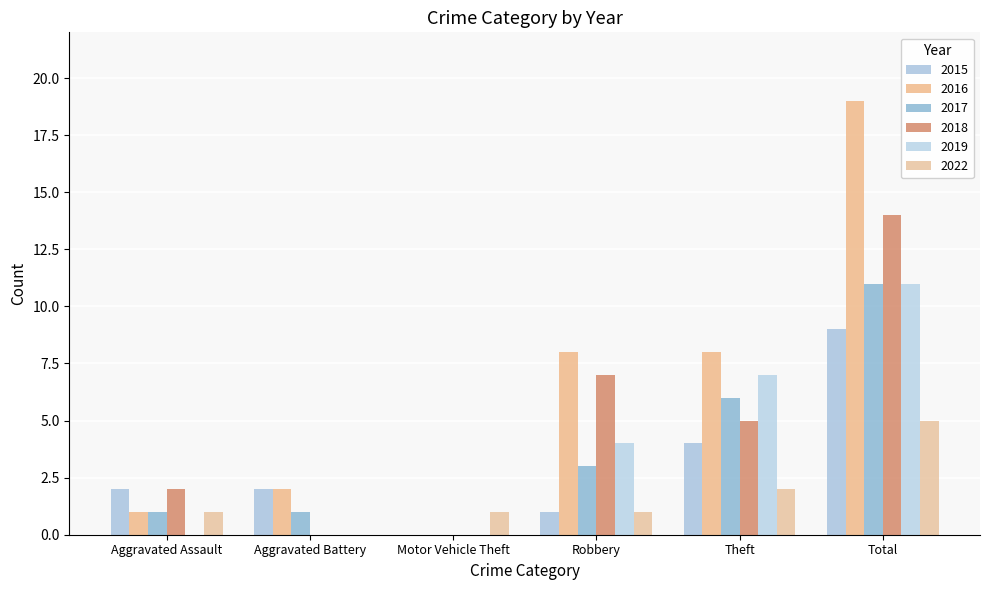

How many categories are shown in the chart?

6